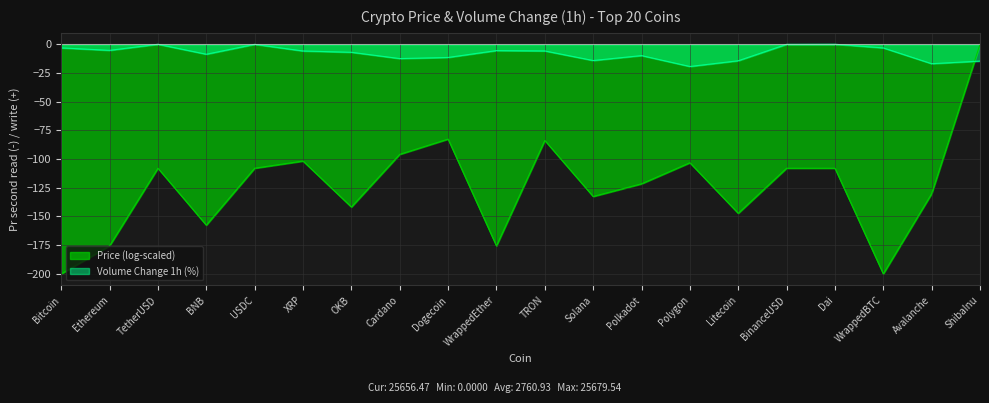

Where is the first local maximum?

TetherUSD